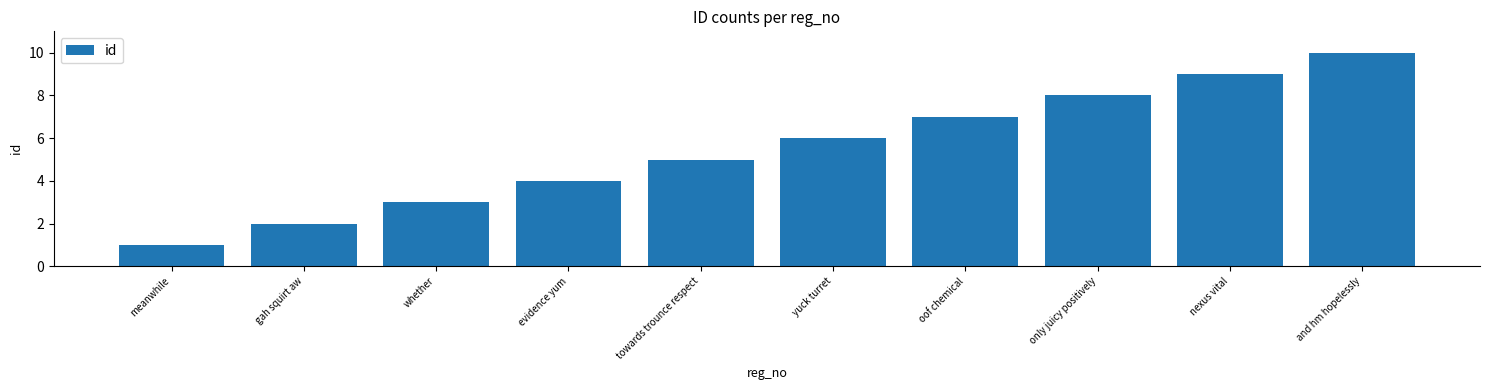

How many values are between 3 and 8?

6